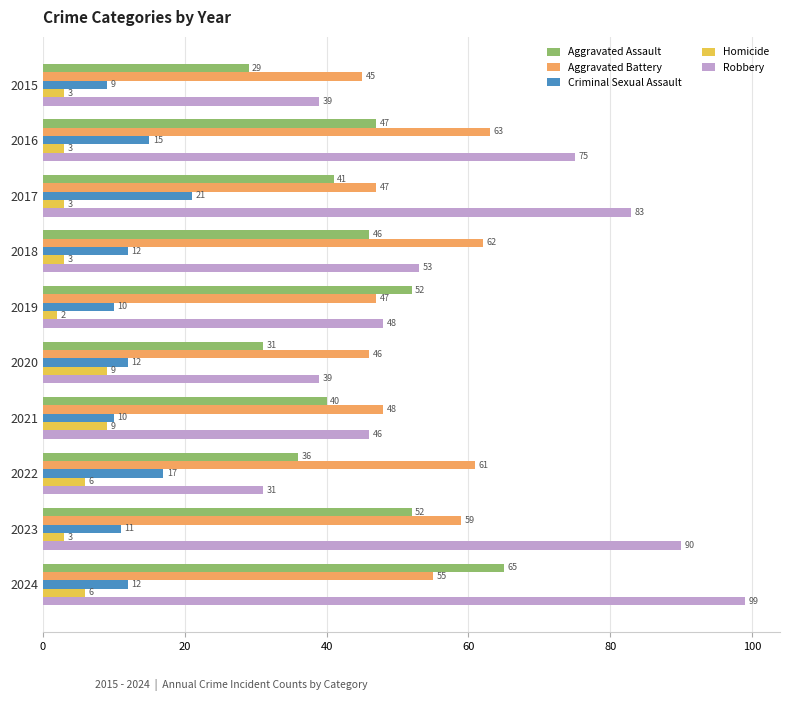

What is the difference between the maximum and minimum values in the Aggravated Battery series?

18